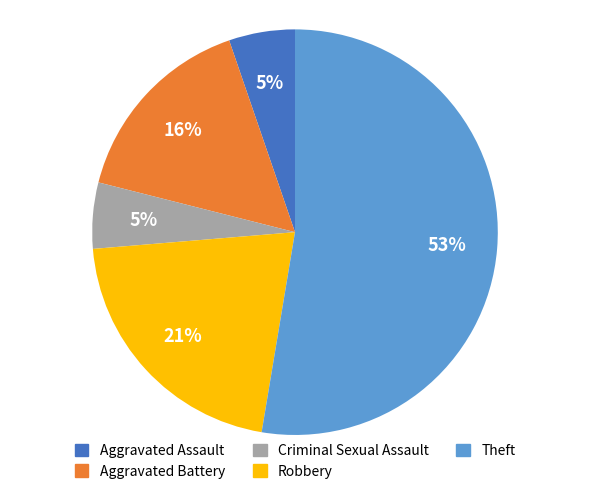

What is the ratio of the value at Criminal Sexual Assault to the value at Aggravated Assault?

1.0